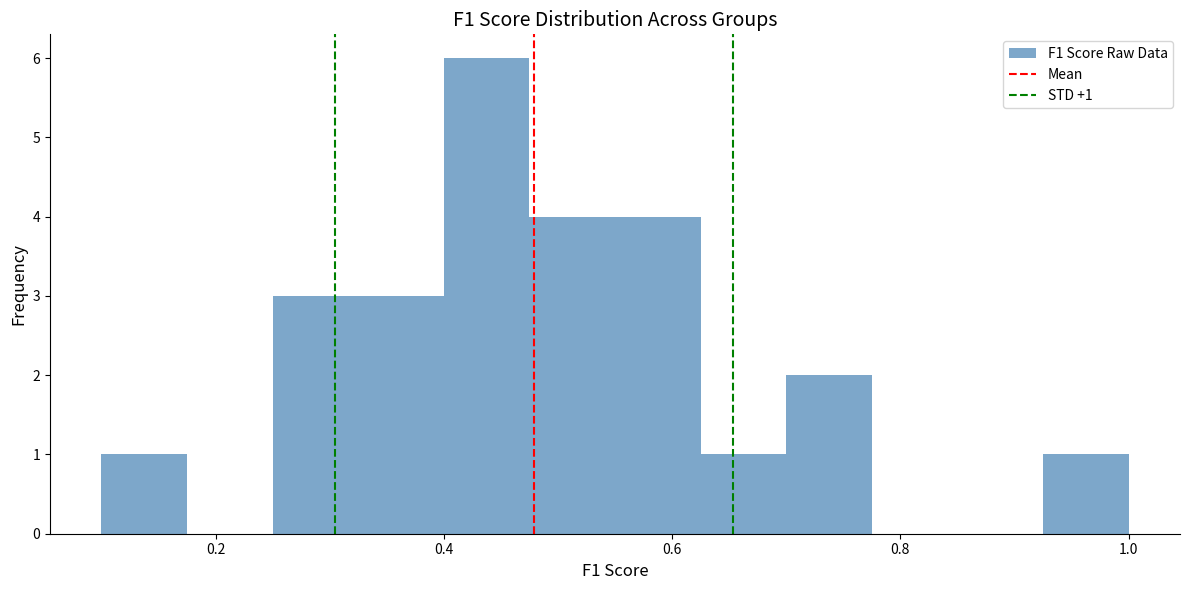

Read against the x-axis, roughly where is the centre of the tallest bar?

0.44